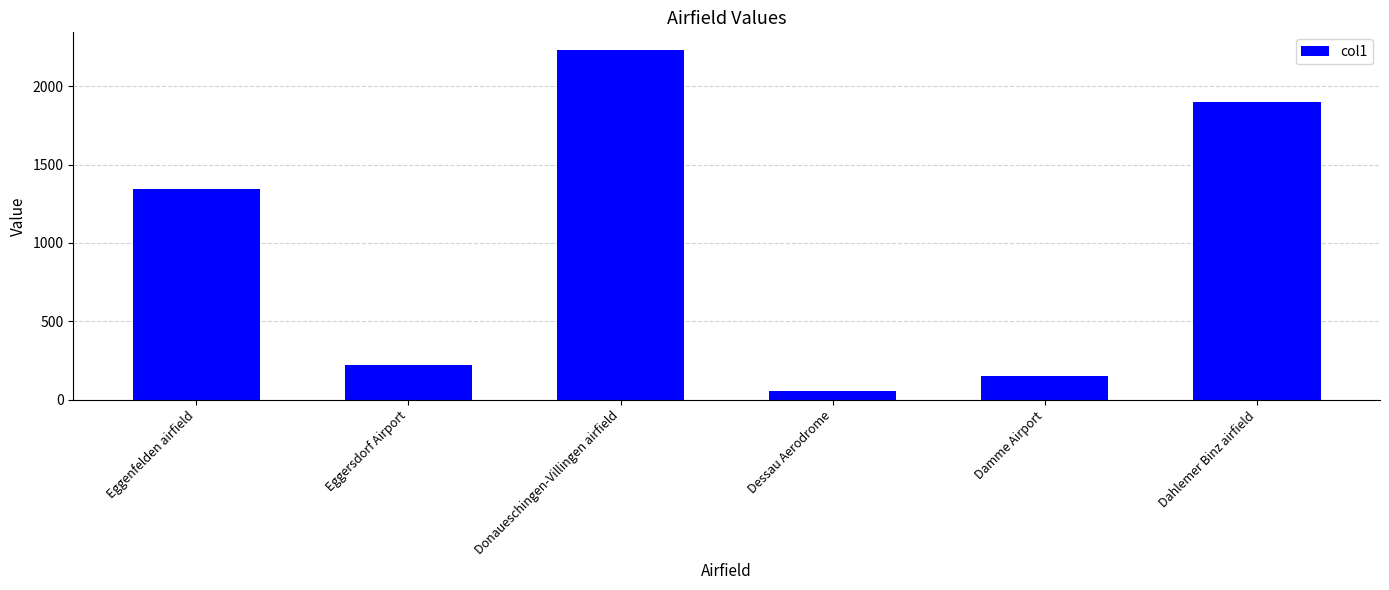

List the labels in order of value, smallest first.

Dessau Aerodrome, Damme Airport, Eggersdorf Airport, Eggenfelden airfield, Dahlemer Binz airfield, Donaueschingen-Villingen airfield